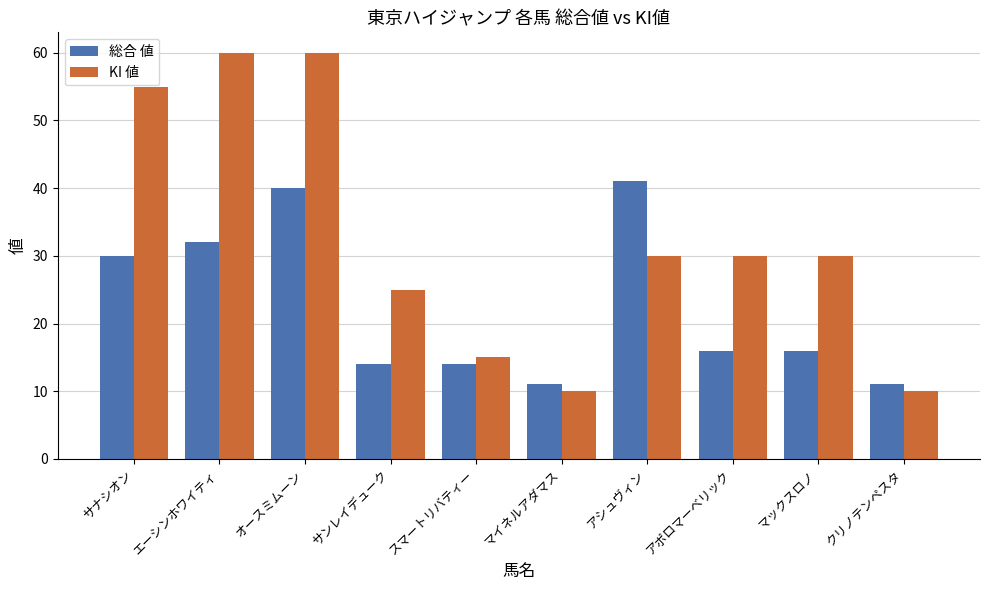

What is the label of the 7th bar from the right?

サンレイデューク